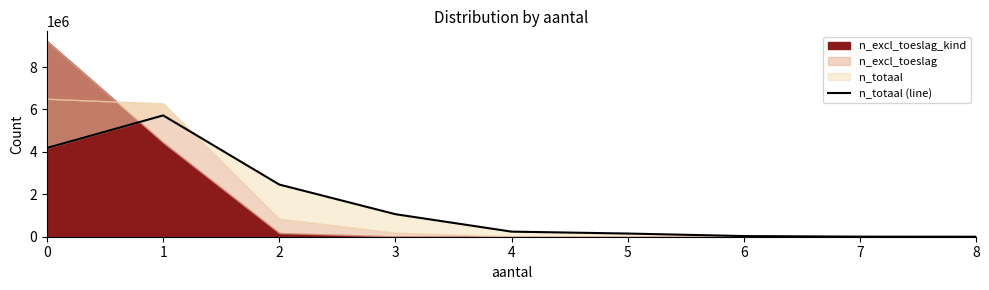

True or false: the data shows 1595834 at 1.

False